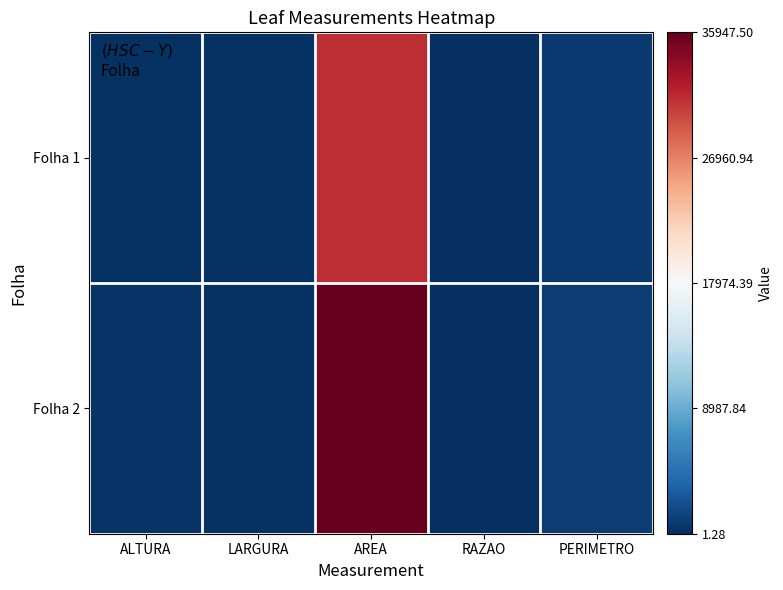

Which series has the largest total across all categories?

Folha 2